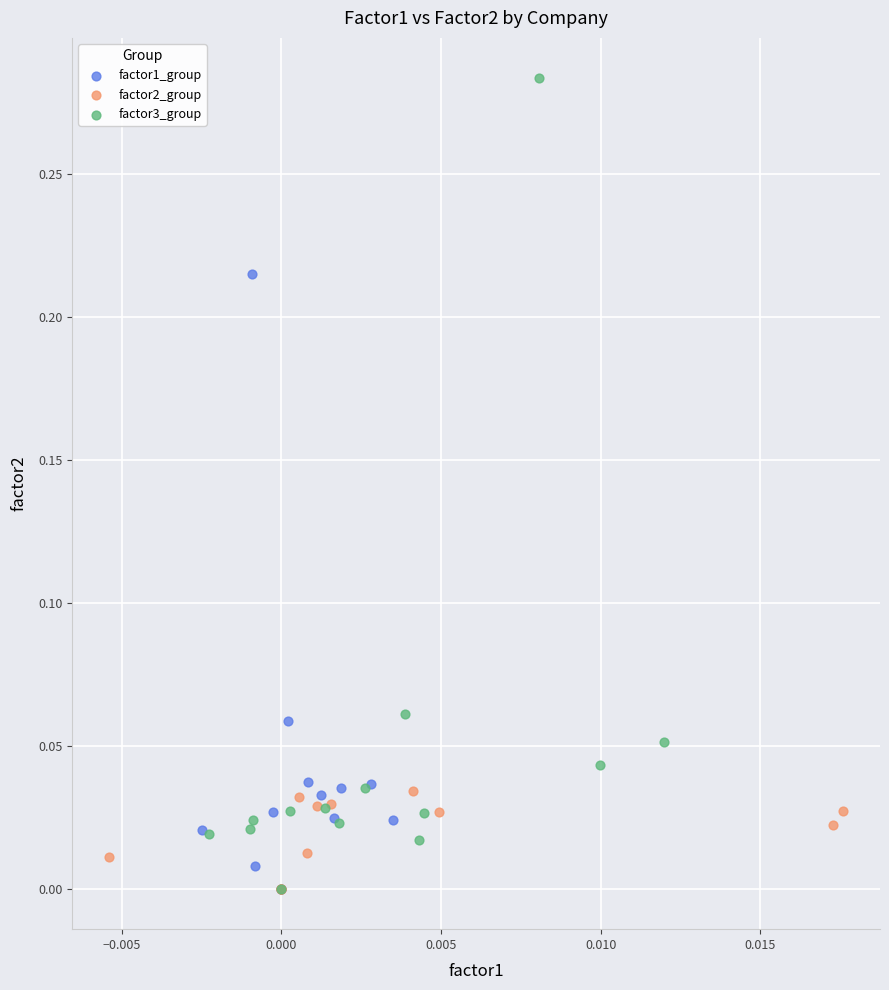

Which series contains the highest Y value?

factor3_group